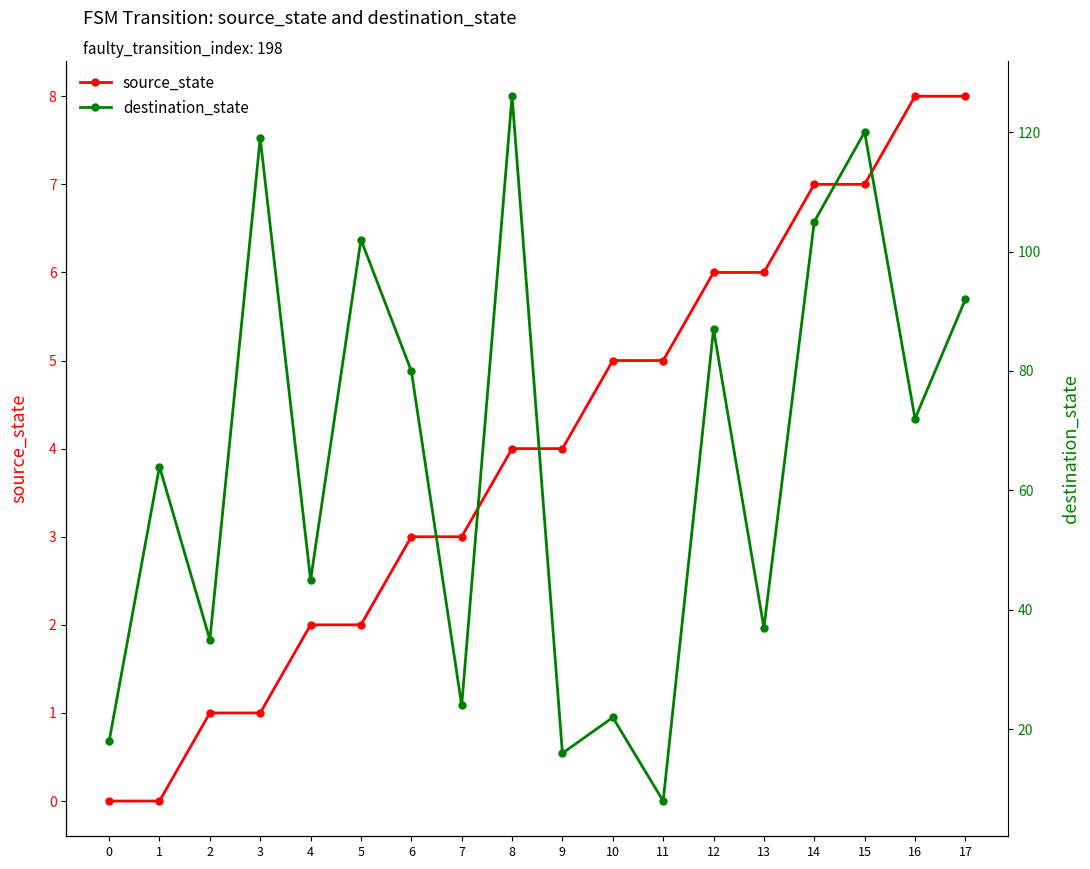

Which has a higher value, 6 or 14?

14